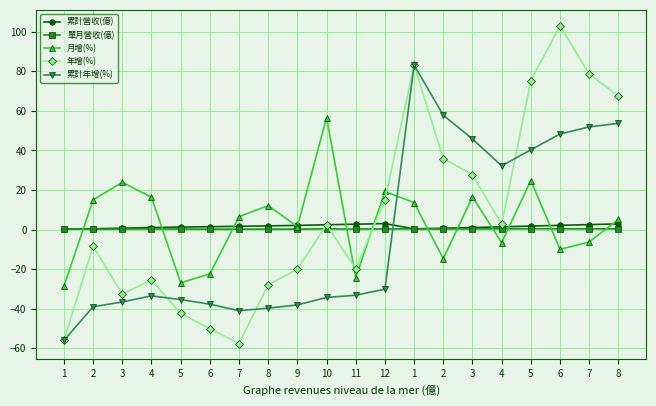

What is the difference between the maximum and second lowest values in the 單月營收(億) series?

0.2